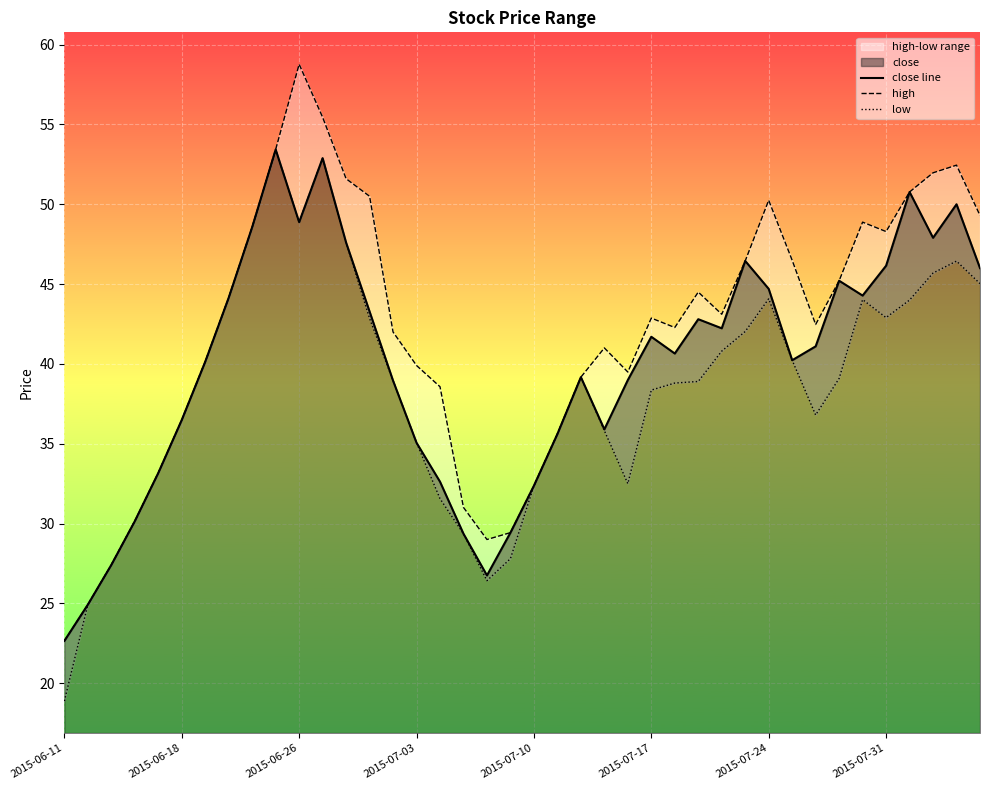

Rank the series by their maximum value, from lowest to highest.

close line, low, high